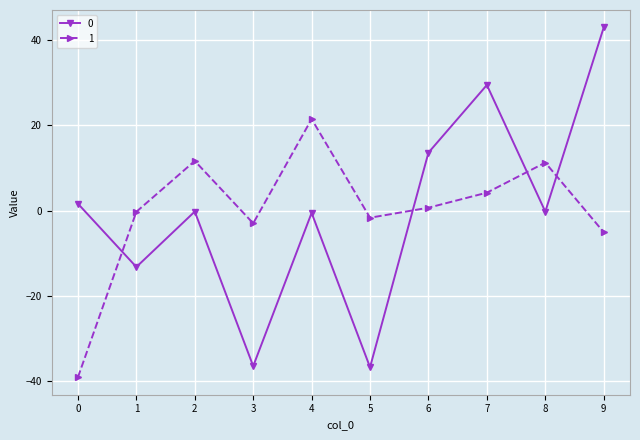

True or false: 1 and 0 cross at least once.

True